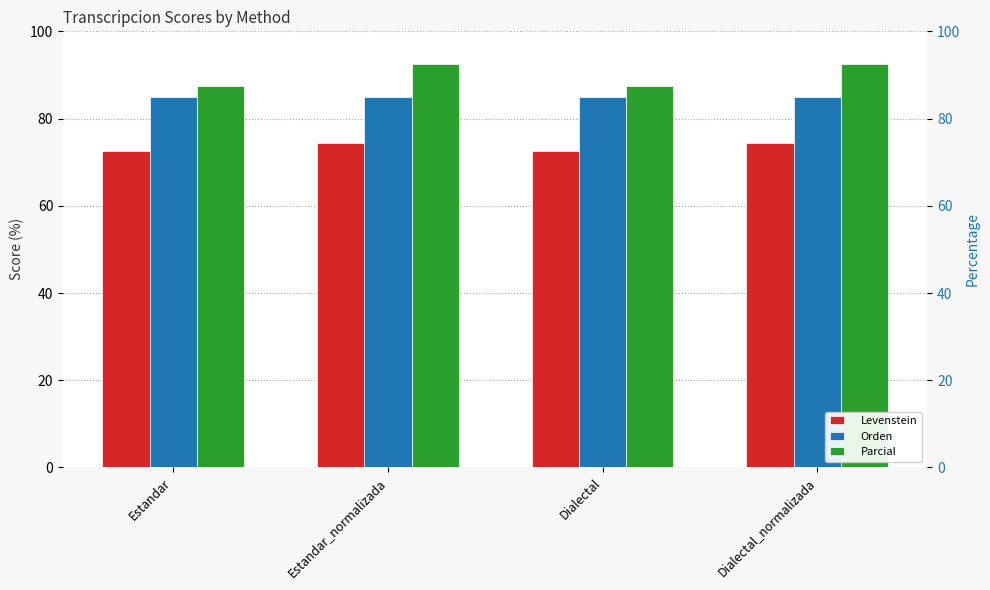

How many groups of bars are there?

4